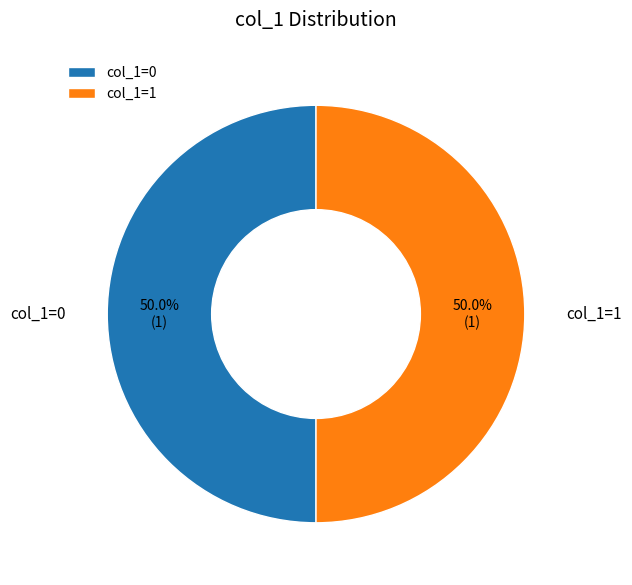

Combined, do col_1=1 and col_1=0 account for over 50%?

Yes